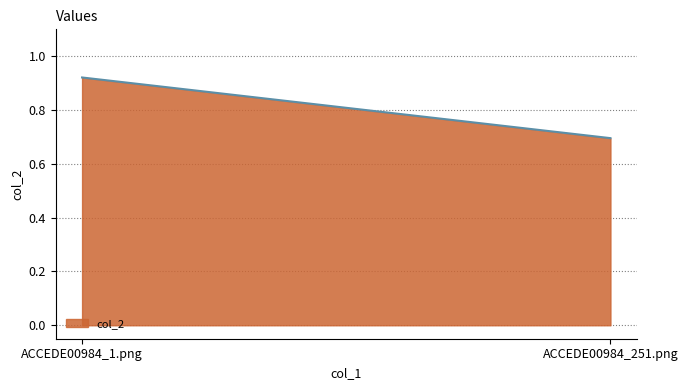

Which has a higher value, ACCEDE00984_1.png or ACCEDE00984_251.png?

ACCEDE00984_1.png